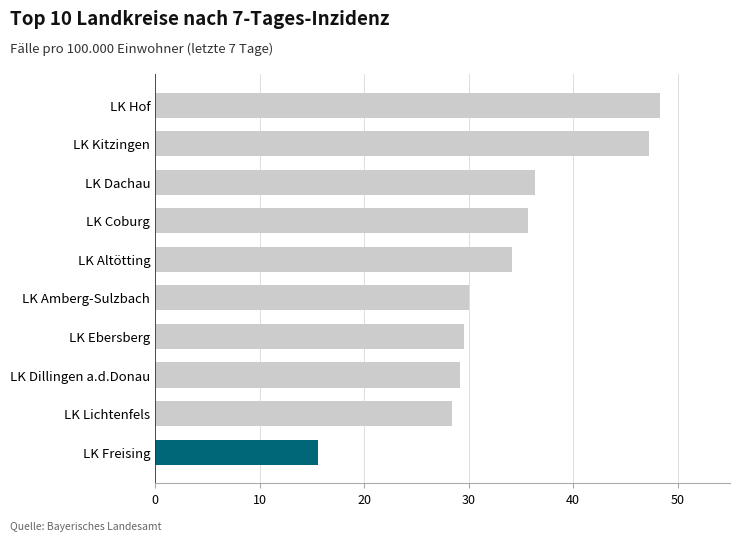

What is the greatest value displayed?

48.3